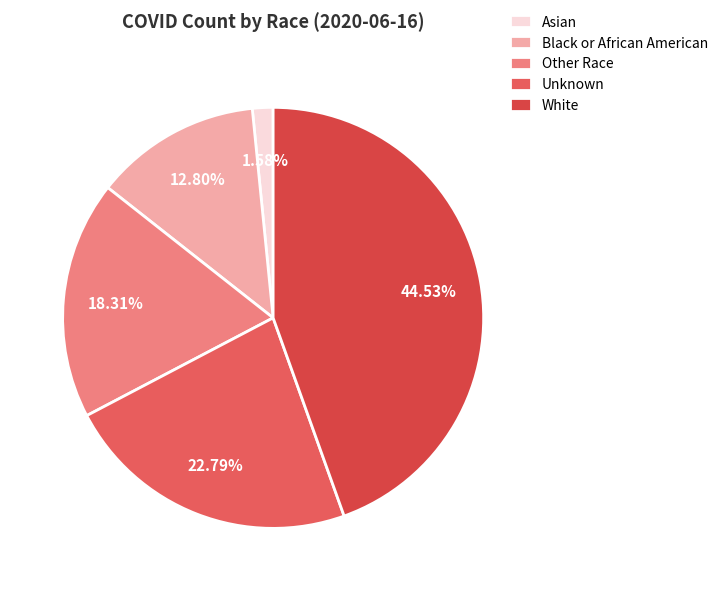

True or false: Black or African American accounts for 13% of the total.

True